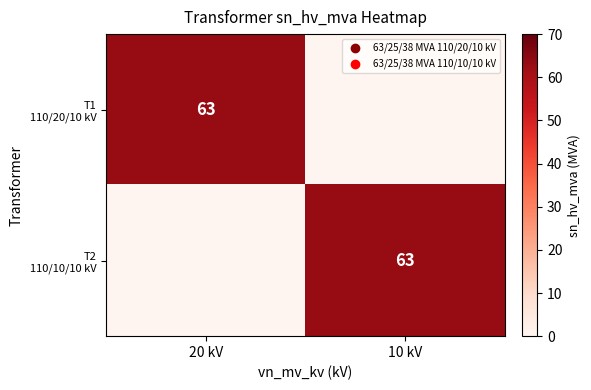

True or false: T2 110/10/10 kV has a value of 96 at 10 kV.

False